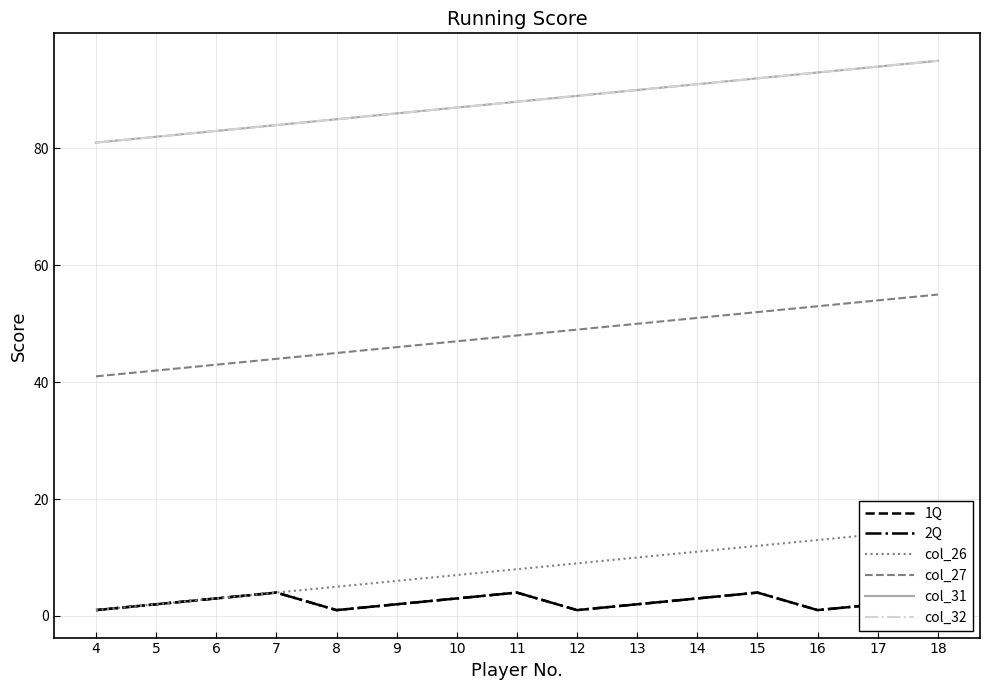

Reading left to right, extract all data points from this chart.

1Q: 1	2	3	4	1	2	3	4	1	2	3	4	1	2	3
2Q: 1	2	3	4	1	2	3	4	1	2	3	4	1	2	3
col_26: 1	2	3	4	5	6	7	8	9	10	11	12	13	14	15
col_27: 41	42	43	44	45	46	47	48	49	50	51	52	53	54	55
col_31: 81	82	83	84	85	86	87	88	89	90	91	92	93	94	95
col_32: 81	82	83	84	85	86	87	88	89	90	91	92	93	94	95